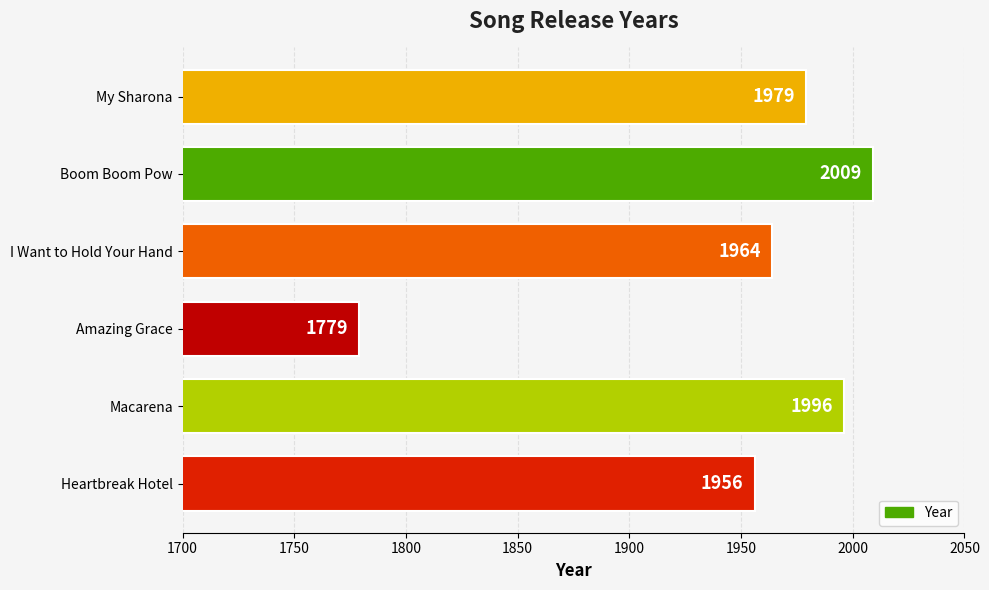

What is the ratio of the value at Boom Boom Pow to the value at I Want to Hold Your Hand?

1.0